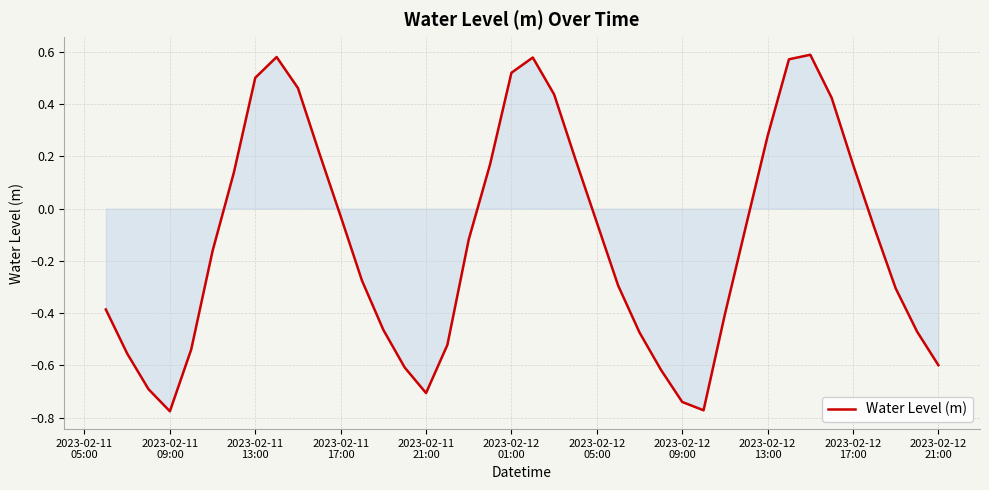

What is the difference between the second highest and second lowest values?

1.4